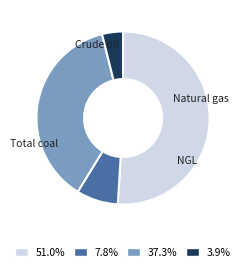

Does any single category account for the majority?

Yes